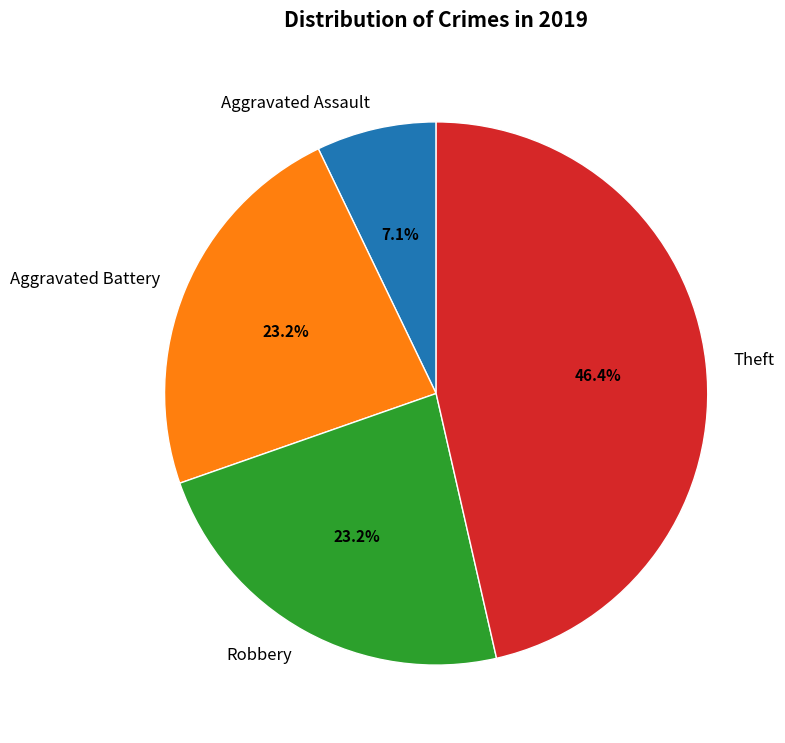

The Aggravated Battery slice represents 23% of the pie. True or false?

True